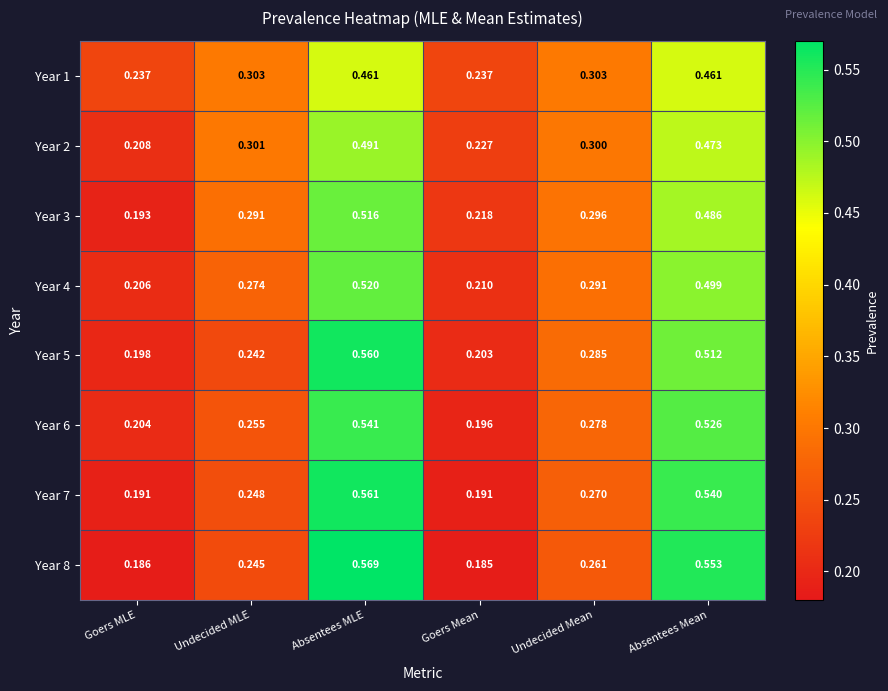

Which category has the lowest value across all series?

Goers Mean